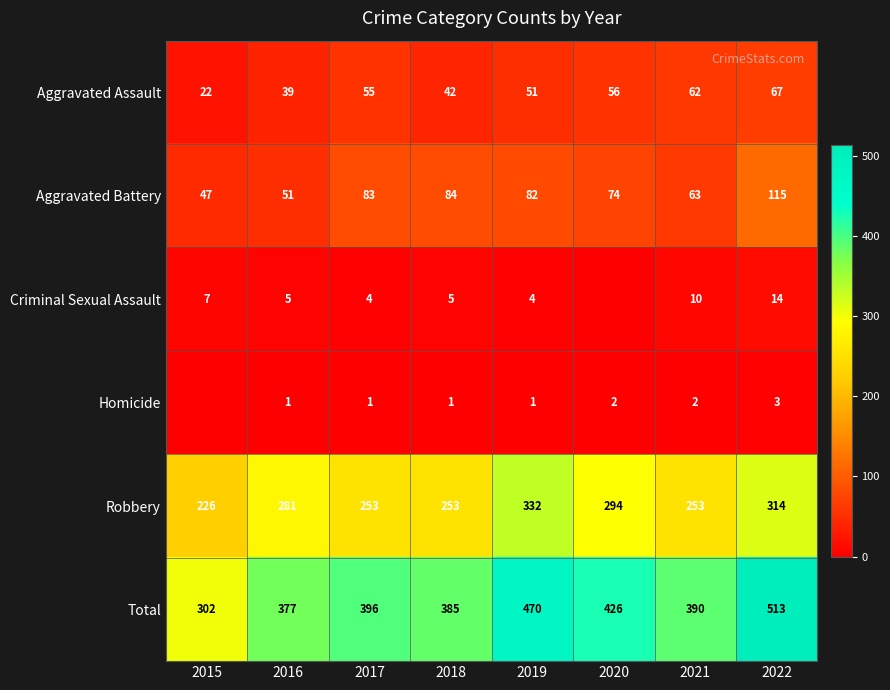

What is the sum of the Aggravated Battery values at 2018 and 2021?

147